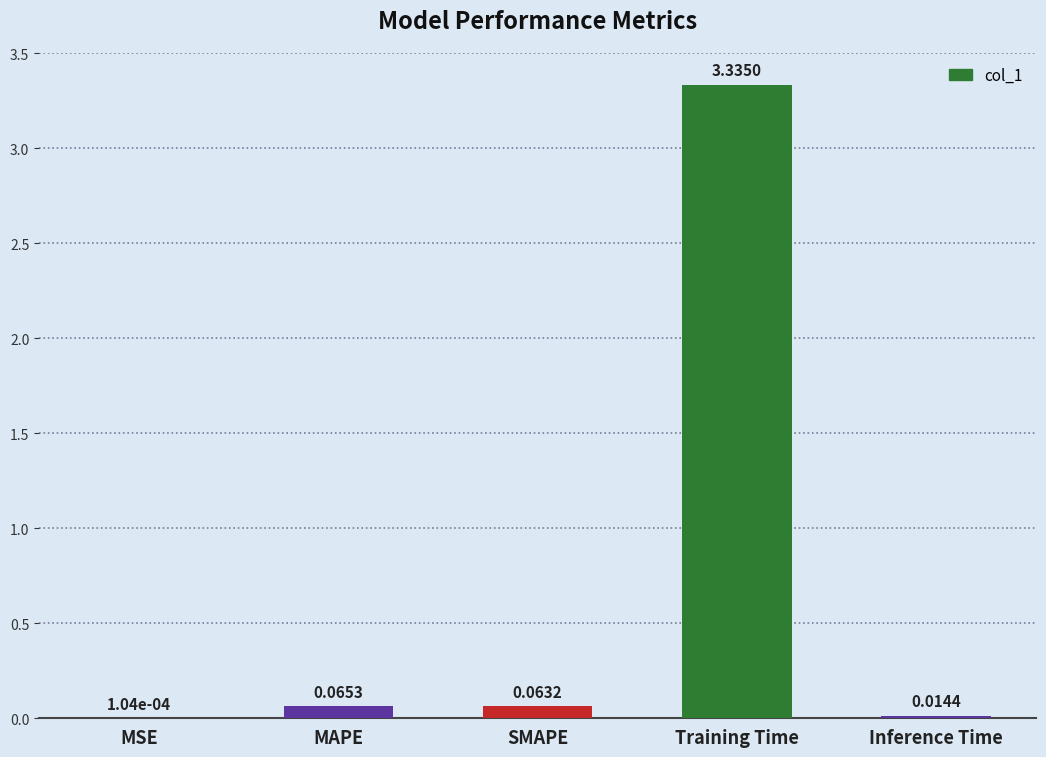

At which label is the value closest to 1?

MAPE